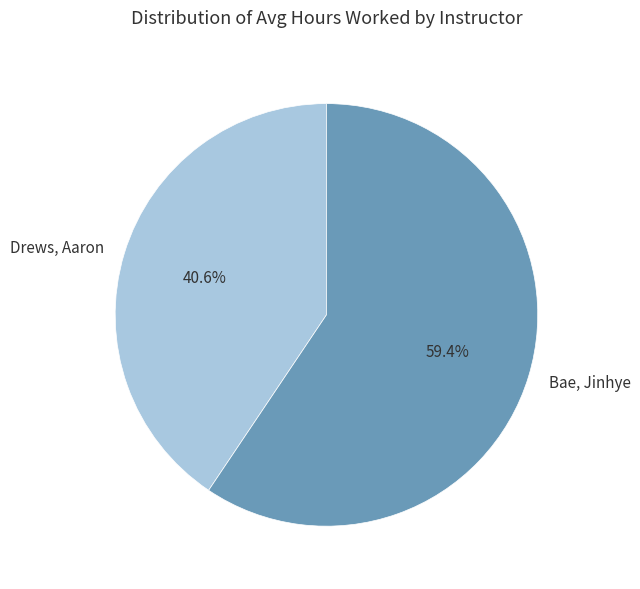

What percentage is the Bae, Jinhye slice, to the nearest percent?

59%